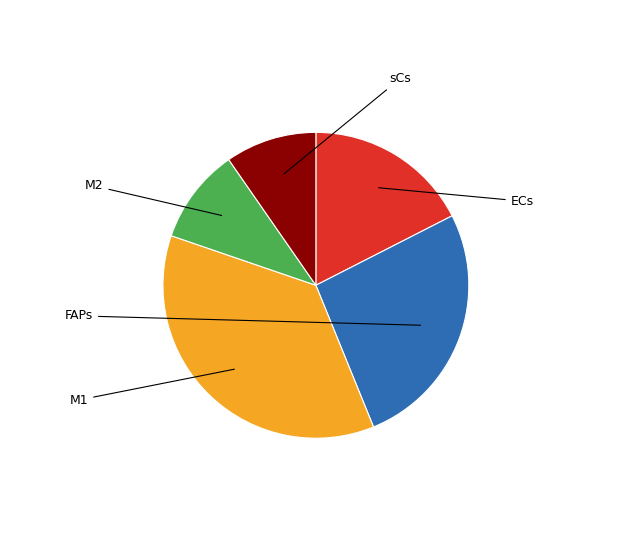

What percentage is the M1 slice, to the nearest percent?

36%